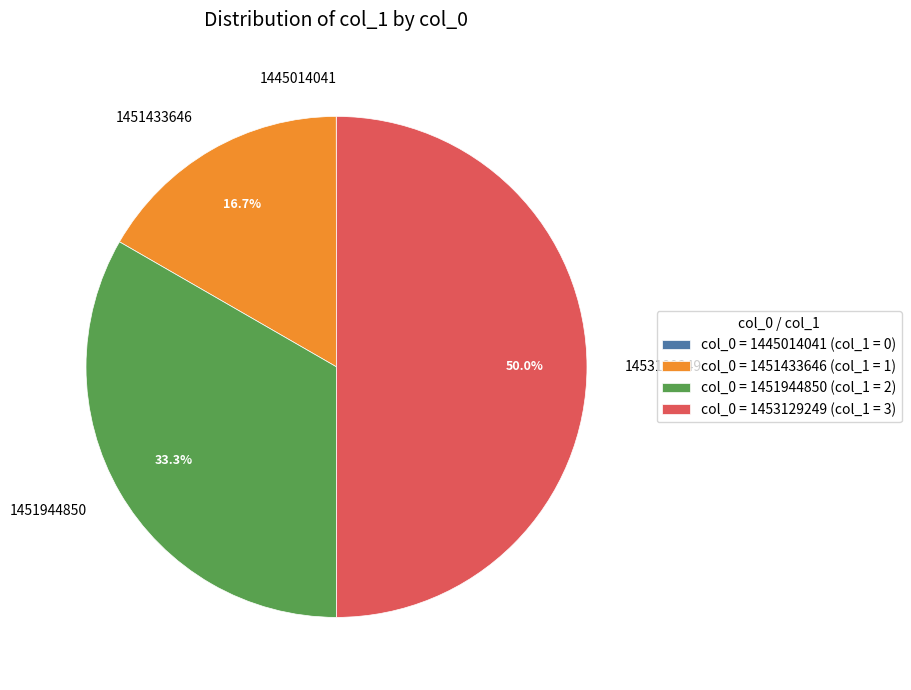

Is 1451944850 the majority of the pie?

No